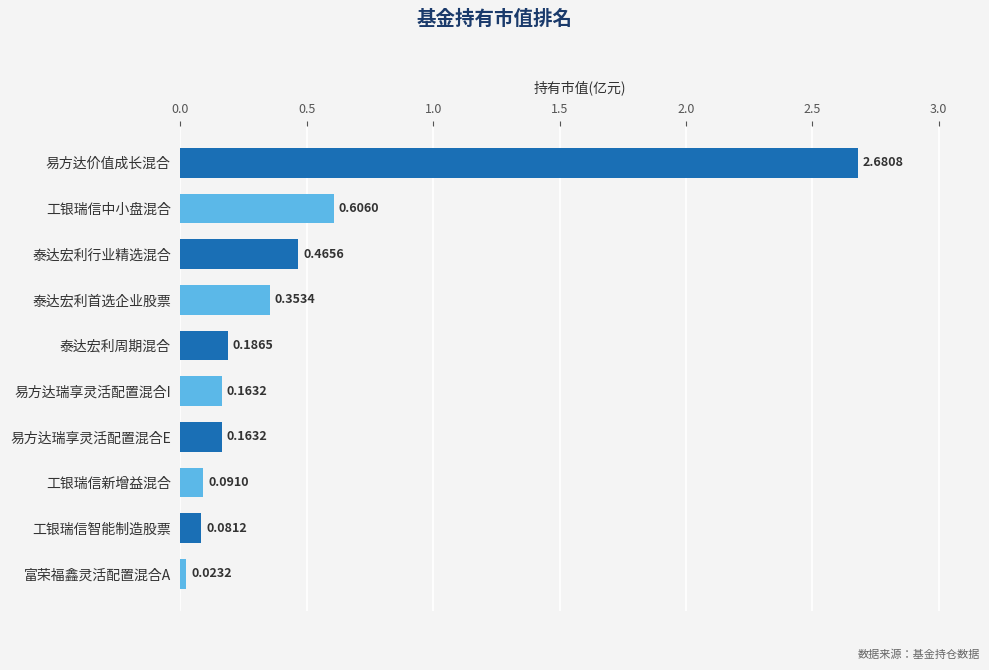

Which category has the highest value across all series?

易方达价值成长混合